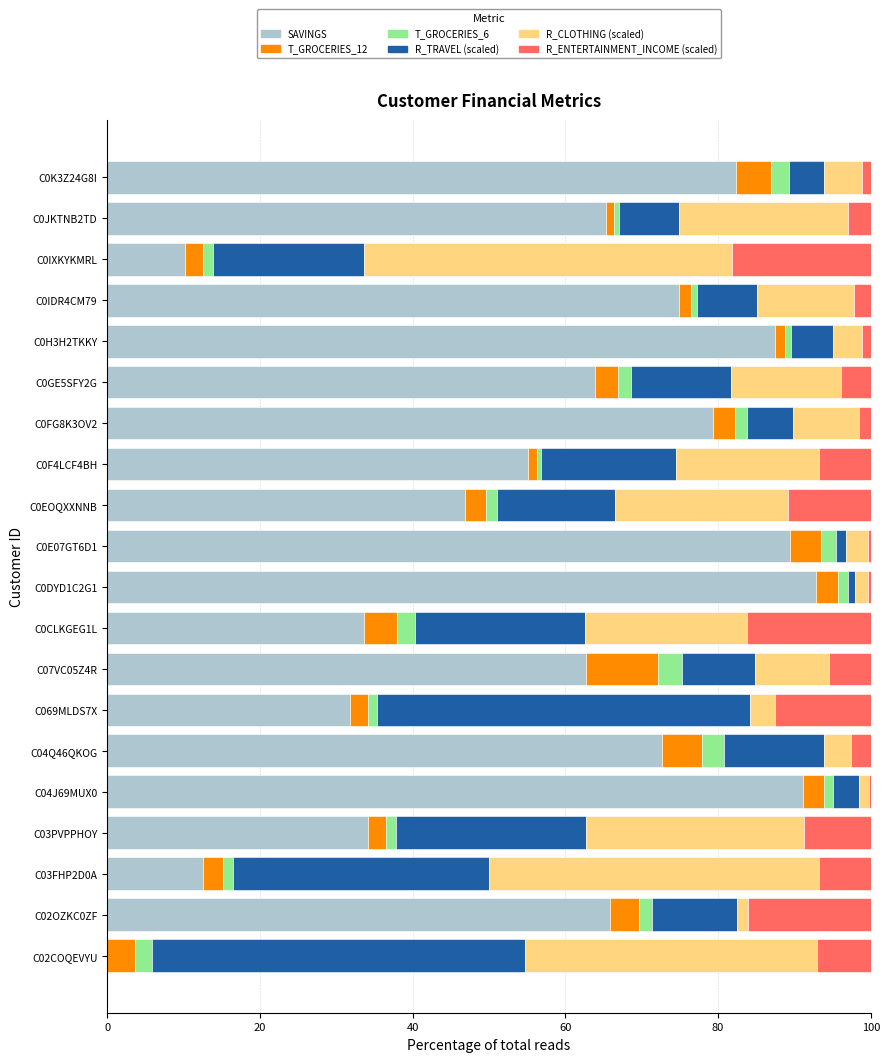

Is it true that SAVINGS equals 15.5 at C0EOQXXNNB?

False